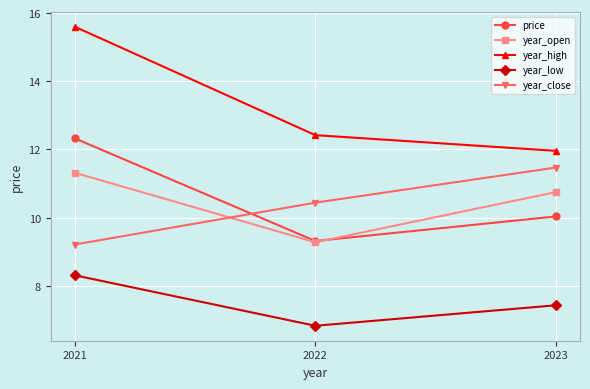

Which series has the widest spread of values?

year_high